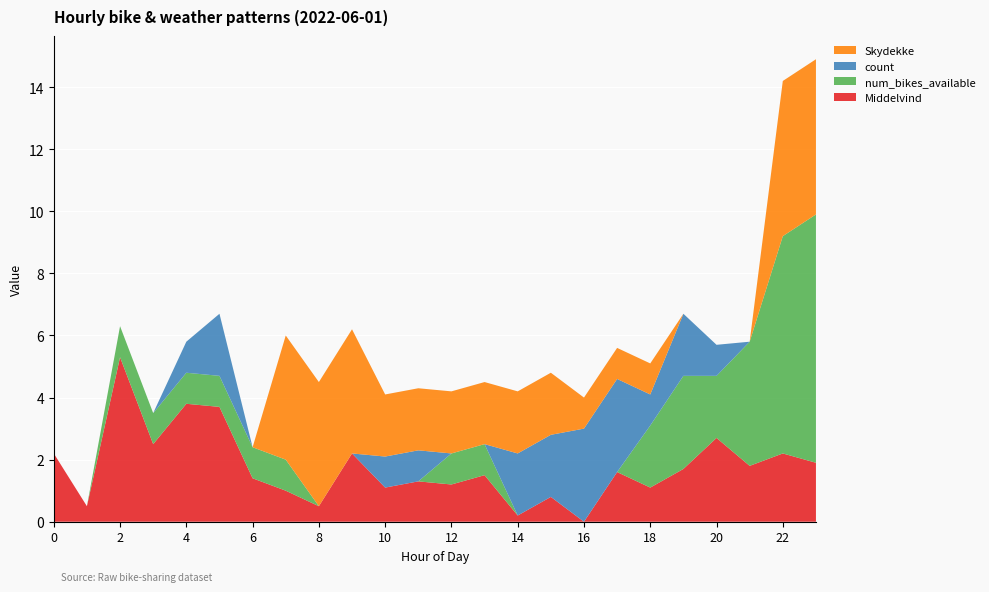

Reading left to right, extract all data points from this chart.

Middelvind: 2.2	0.5	5.3	2.5	3.8	3.7	1.4	1.0	0.5	2.2	1.1	1.3	1.2	1.5	0.2	0.8	0.0	1.6	1.1	1.7	2.7	1.8	2.2	1.9
num_bikes_available: 0.0	0.0	1.0	1.0	1.0	1.0	1.0	1.0	0.0	0.0	0.0	0.0	1.0	1.0	0.0	0.0	0.0	0.0	2.0	3.0	2.0	4.0	7.0	8.0
count: 0.0	0.0	0.0	0.0	1.0	2.0	0.0	0.0	0.0	0.0	1.0	1.0	0.0	0.0	2.0	2.0	3.0	3.0	1.0	2.0	1.0	0.0	0.0	0.0
Skydekke: 0.0	0.0	0.0	0.0	0.0	0.0	0.0	4.0	4.0	4.0	2.0	2.0	2.0	2.0	2.0	2.0	1.0	1.0	1.0	0.0	0.0	0.0	5.0	5.0